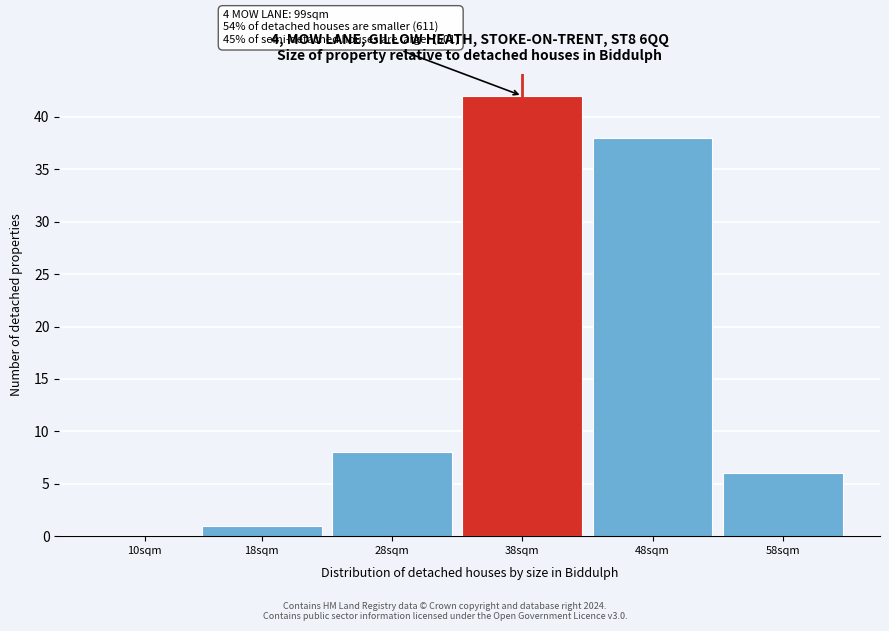

Reading right to left, transcribe all the data shown in this chart.

58sqm=6	48sqm=38	38sqm=42	28sqm=8	18sqm=1	10sqm=0